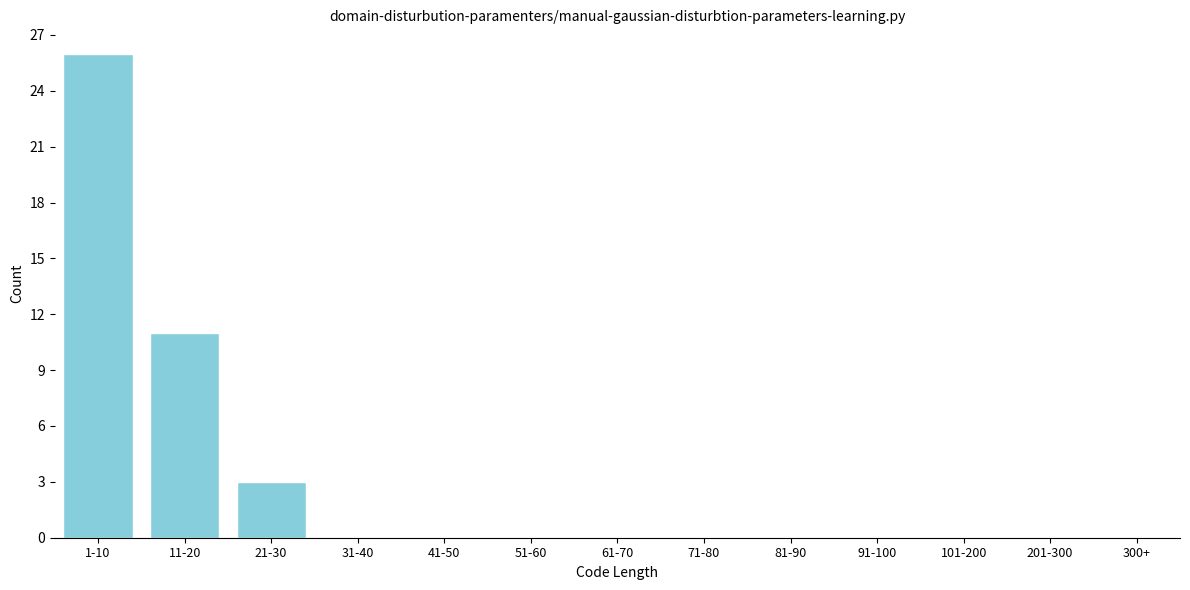

Reading right to left, list all the values displayed in this chart.

300+=0	201-300=0	101-200=0	91-100=0	81-90=0	71-80=0	61-70=0	51-60=0	41-50=0	31-40=0	21-30=3	11-20=11	1-10=26